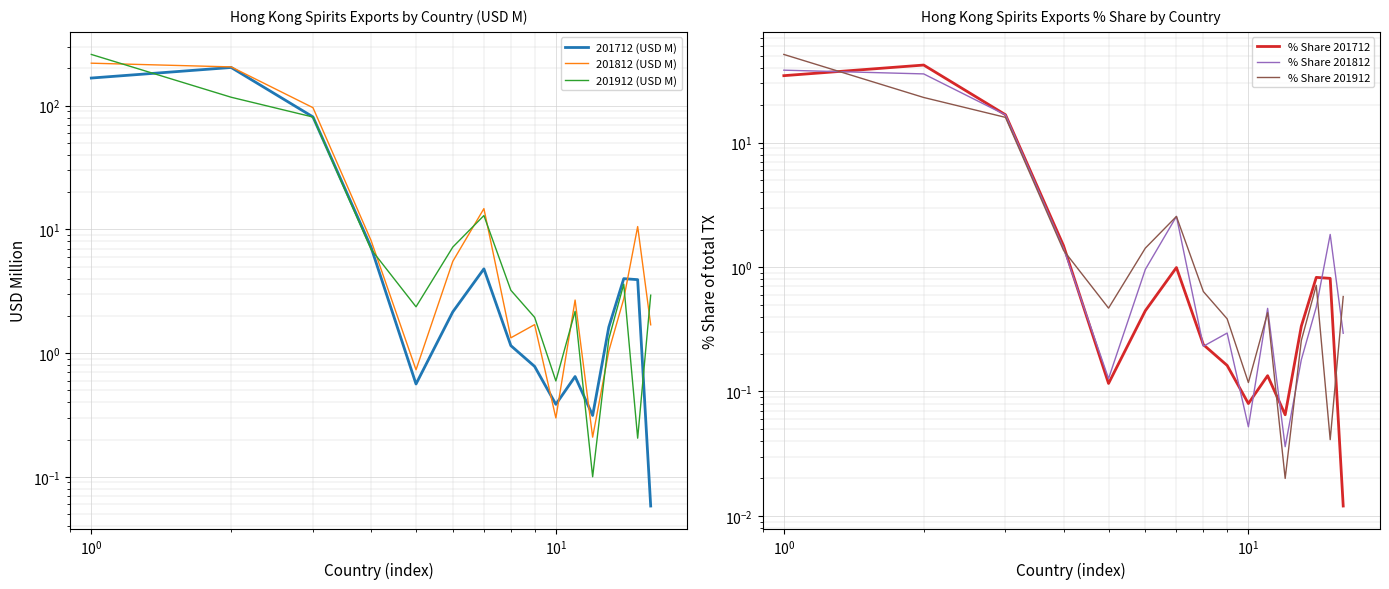

What is the difference between the maximum and second lowest values in the % Share 201812 series?

38.3